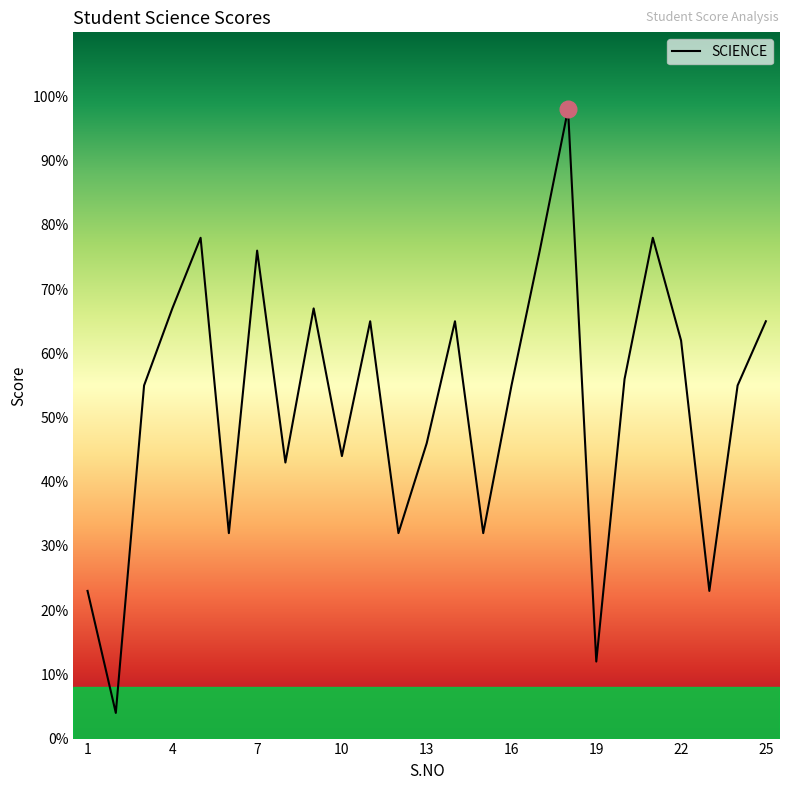

What is the maximum value shown in the chart?

98